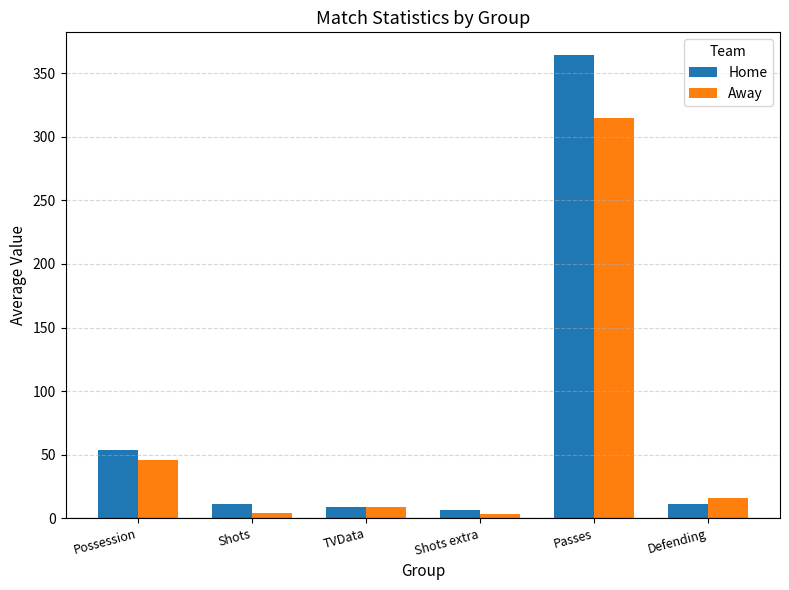

Where is Away nearest to the value 158?

Possession